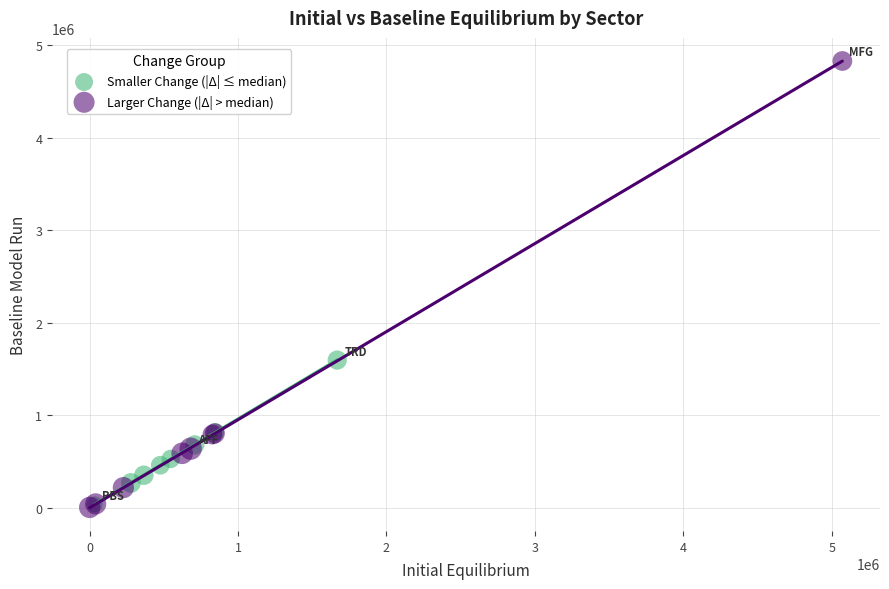

Which series contains the highest Y value?

Larger Change (|Δ| > median)